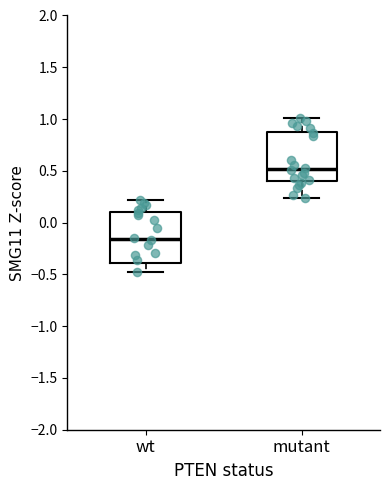

Where is the lower edge of the box for mutant on the y-axis? The values are not printed on the chart, so give them approximately, as read against the axis.

0.40